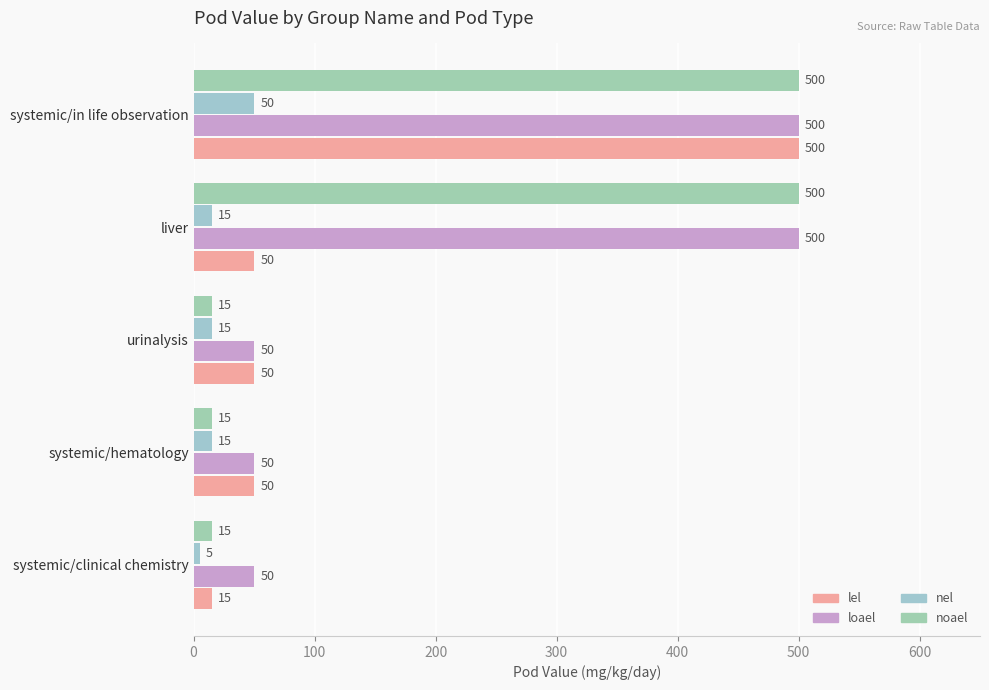

How many categories are shown in the chart?

5